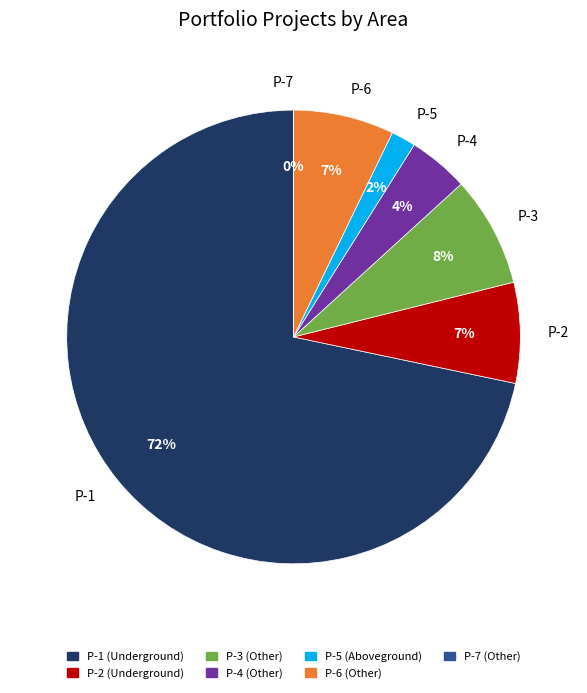

Combined, do Portfolio Con Building Other P-6 and Portfolio Con Building Other P-4 account for over 50%?

No